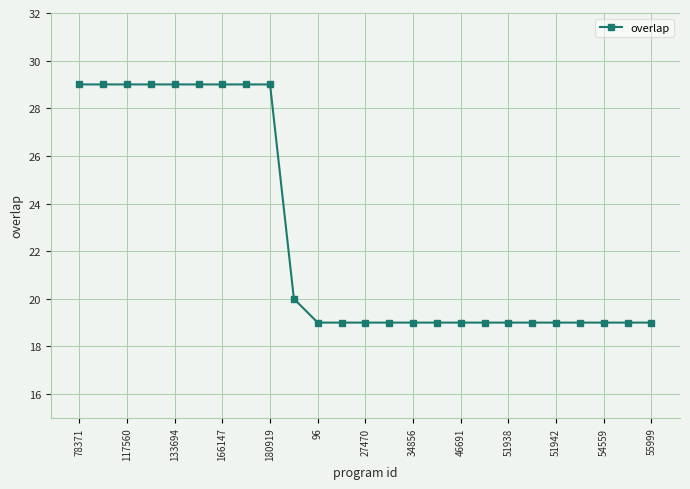

What is the sum of all values?

566